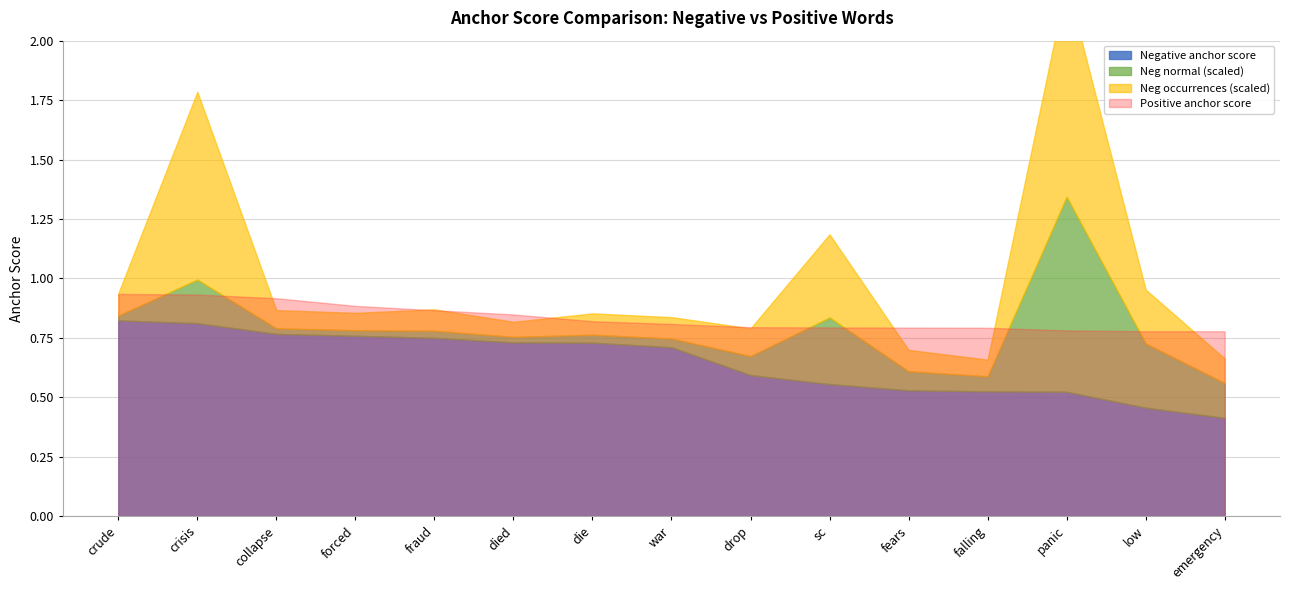

What is the sum of all Positive anchor score values?

12.5